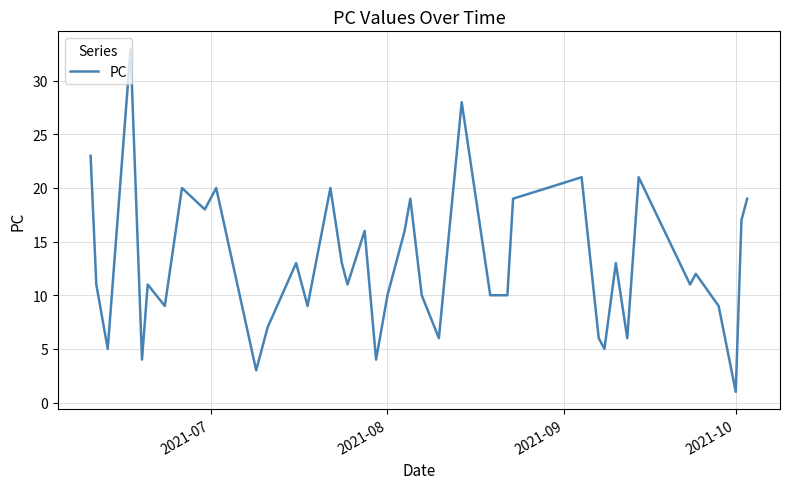

What is the smallest value displayed?

1